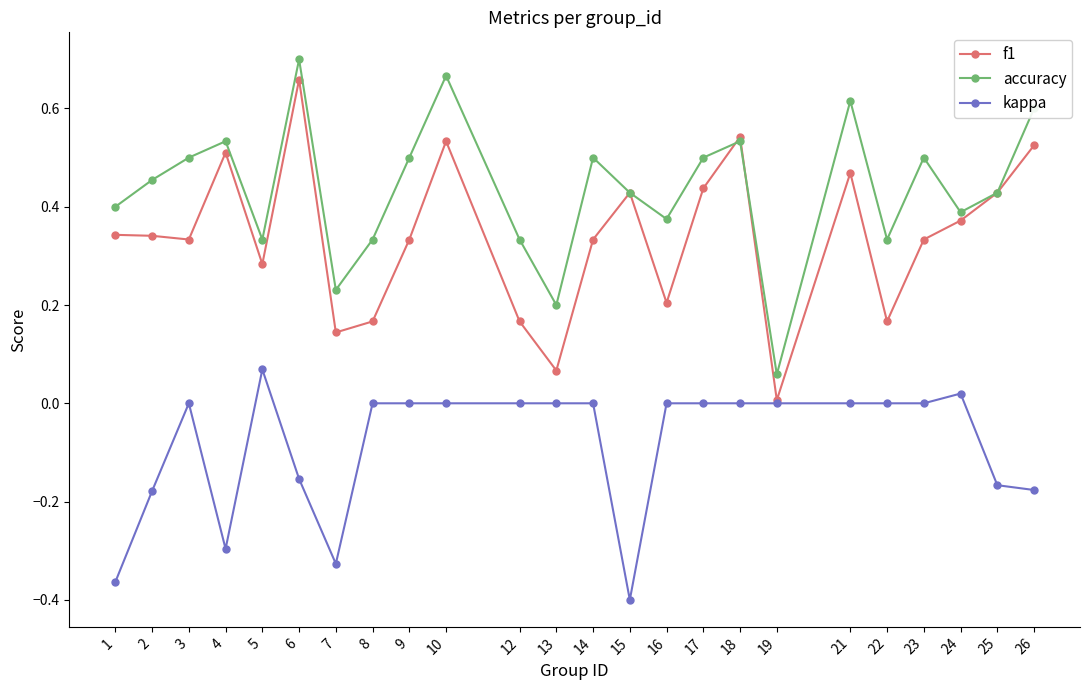

True or false: kappa and accuracy intersect in this chart.

False